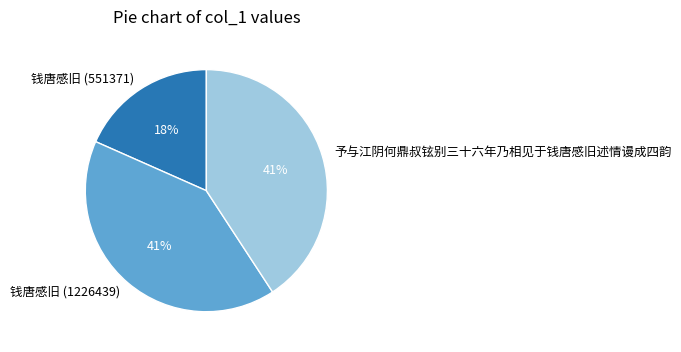

To the nearest percent, what portion does 钱唐感旧 (551371) represent?

18%